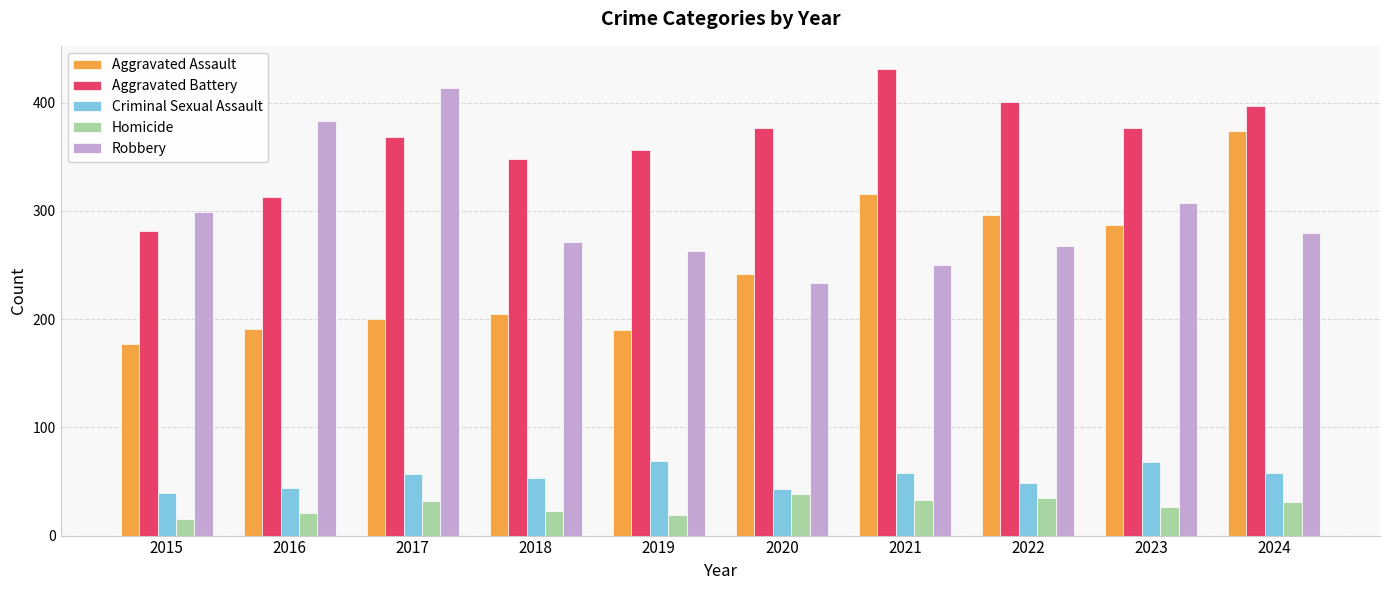

What is the difference between the maximum and minimum values in the Aggravated Battery series?

150